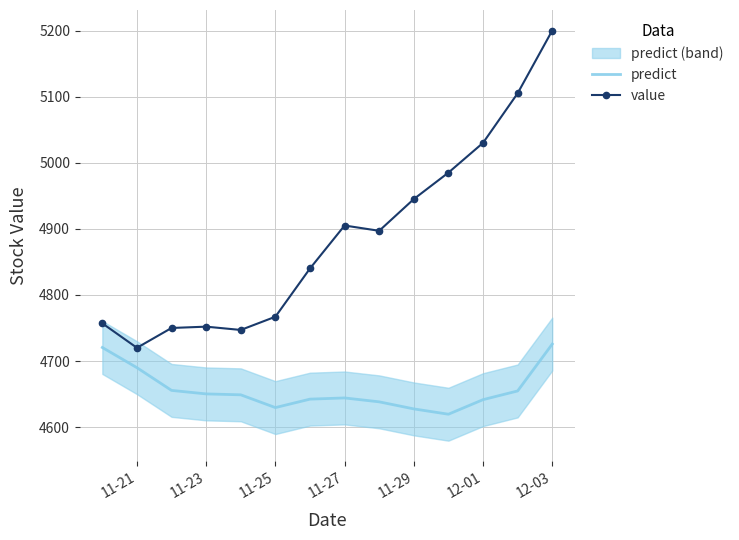

Reading right to left, list all the values displayed in this chart.

predict: 4725.6	4654.7	4641.6	4619.5	4627.6	4638.3	4644.2	4642.4	4629.6	4648.9	4650.3	4655.6	4689.9	4720.5
value: 5200.0	5105.0	5030.0	4985.0	4945.0	4897.0	4905.0	4840.0	4767.0	4747.0	4752.0	4750.0	4720.0	4757.0